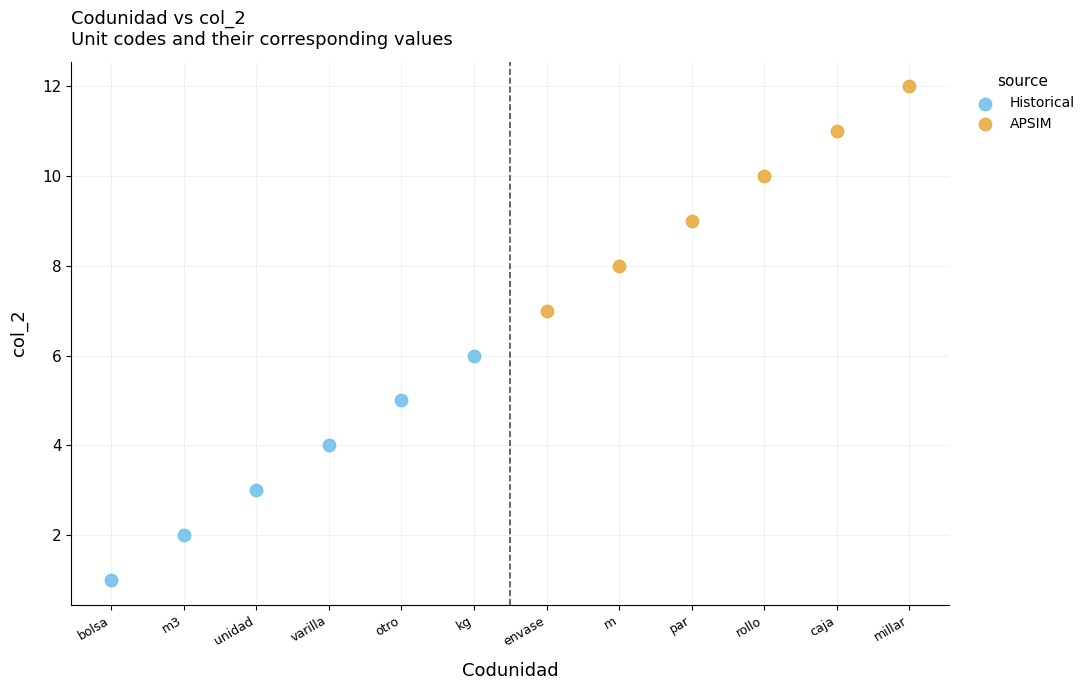

Which series reaches the minimum Y coordinate?

Historical